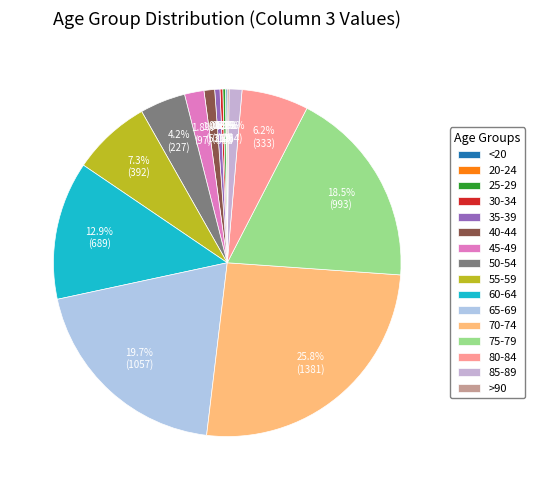

What is the change in value from 40-44 to 55-59?

+339